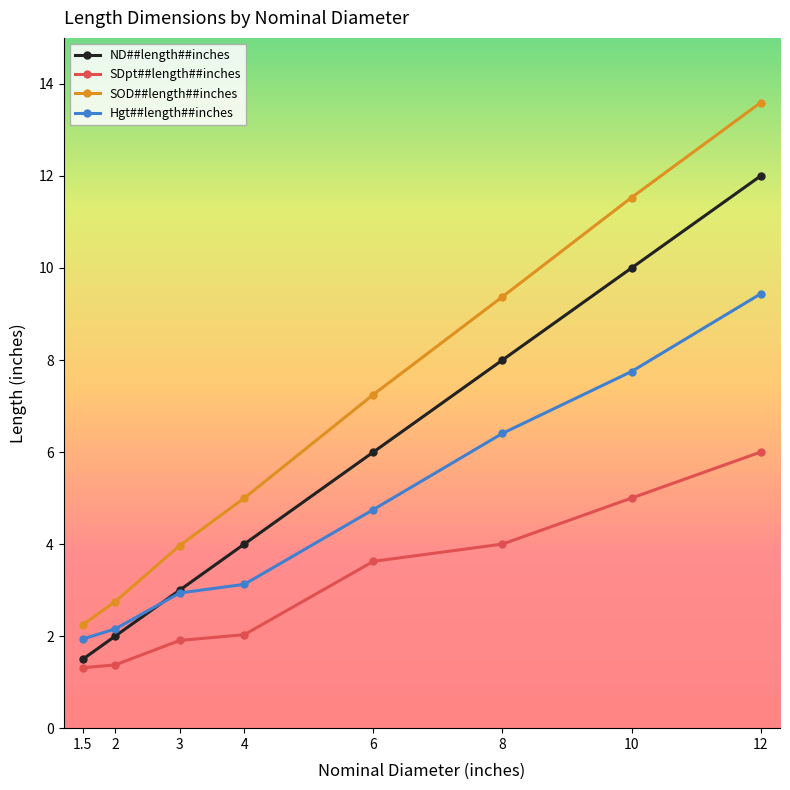

Which series has the widest spread of values?

SOD##length##inches